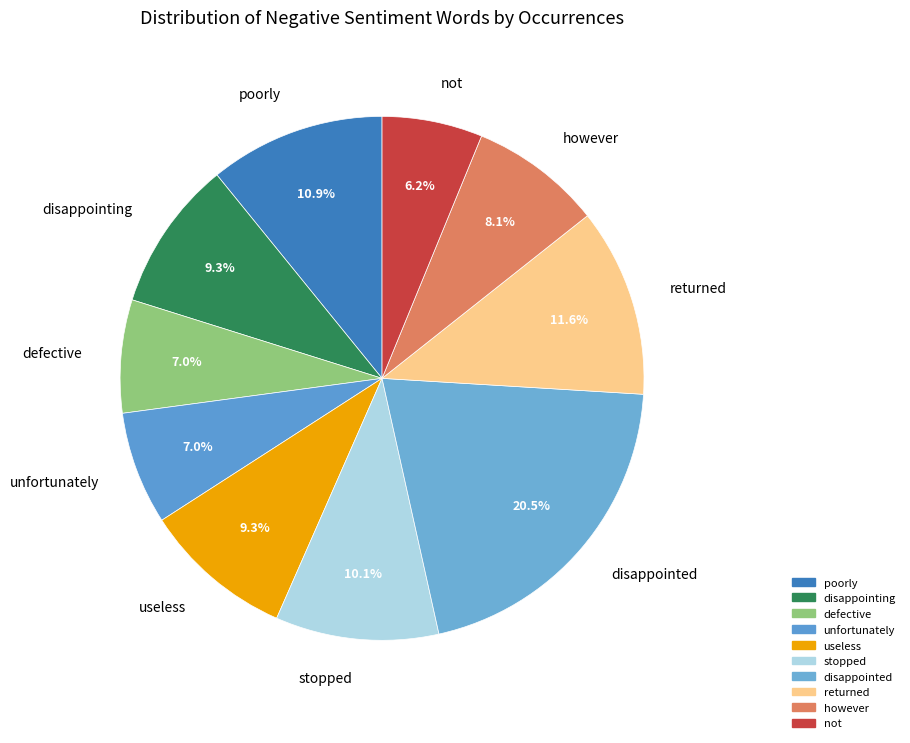

How many segments does this pie chart have?

10